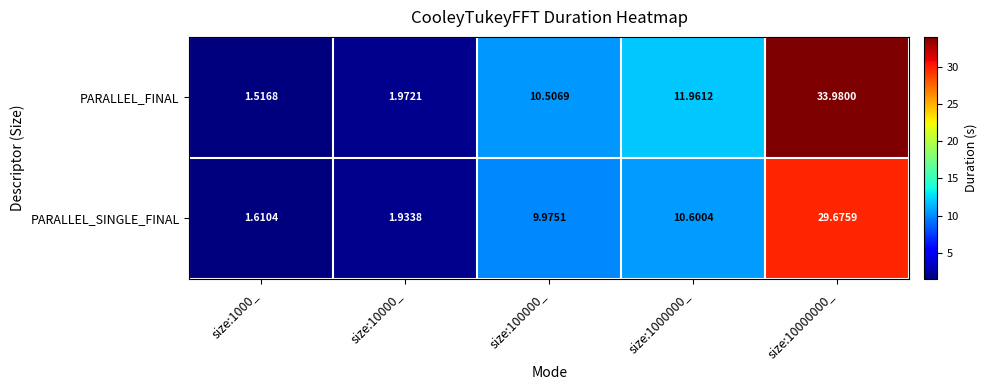

Between size:10000_ and size:10000000_, which series saw the biggest shift?

PARALLEL_FINAL